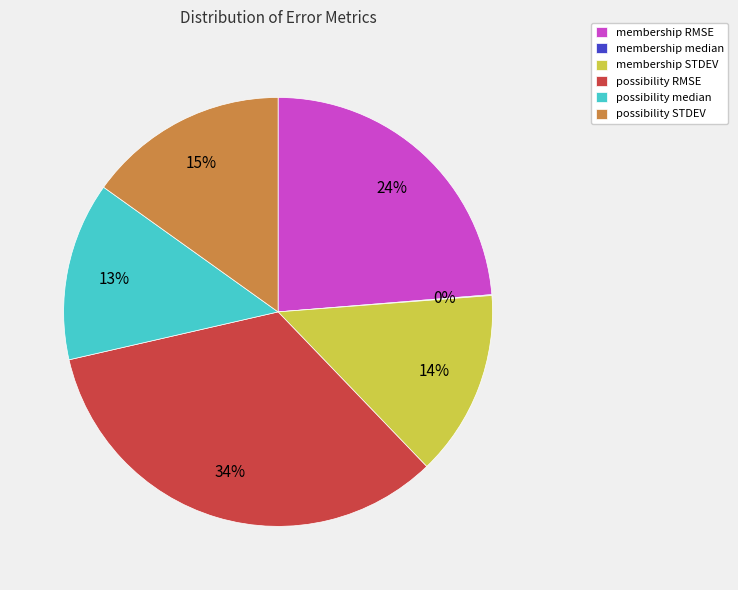

To the nearest percent, what percentage of the pie is membership STDEV?

14%